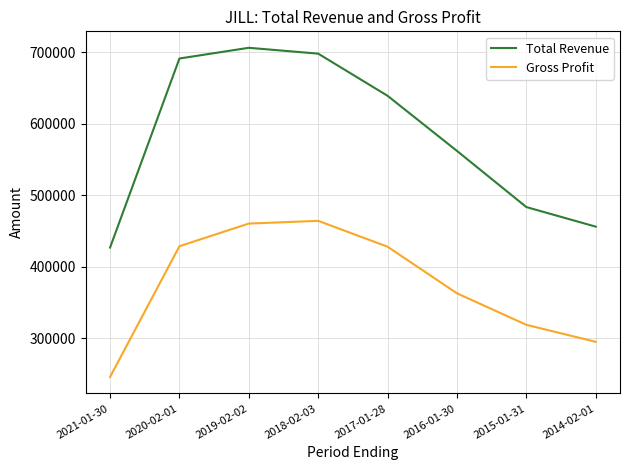

What is the total value across all series at 2014-02-01?

750800